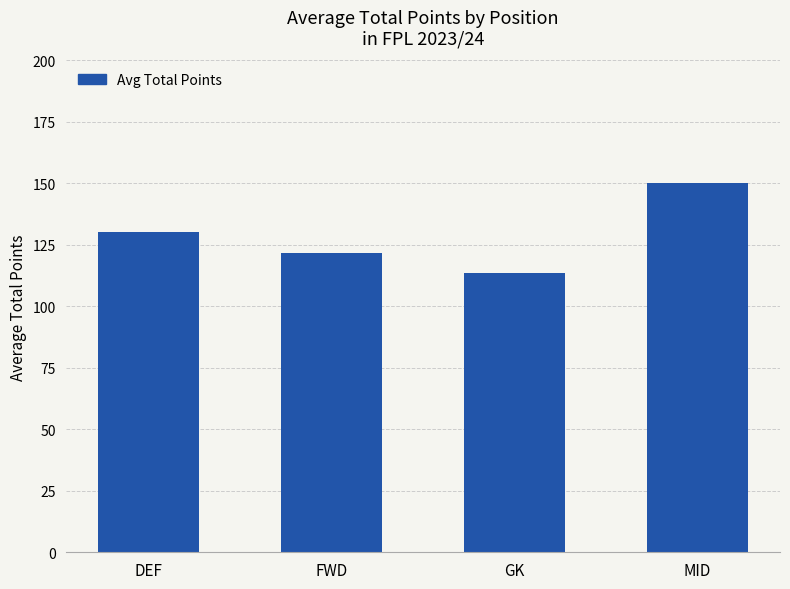

What is the greatest value displayed?

150.3